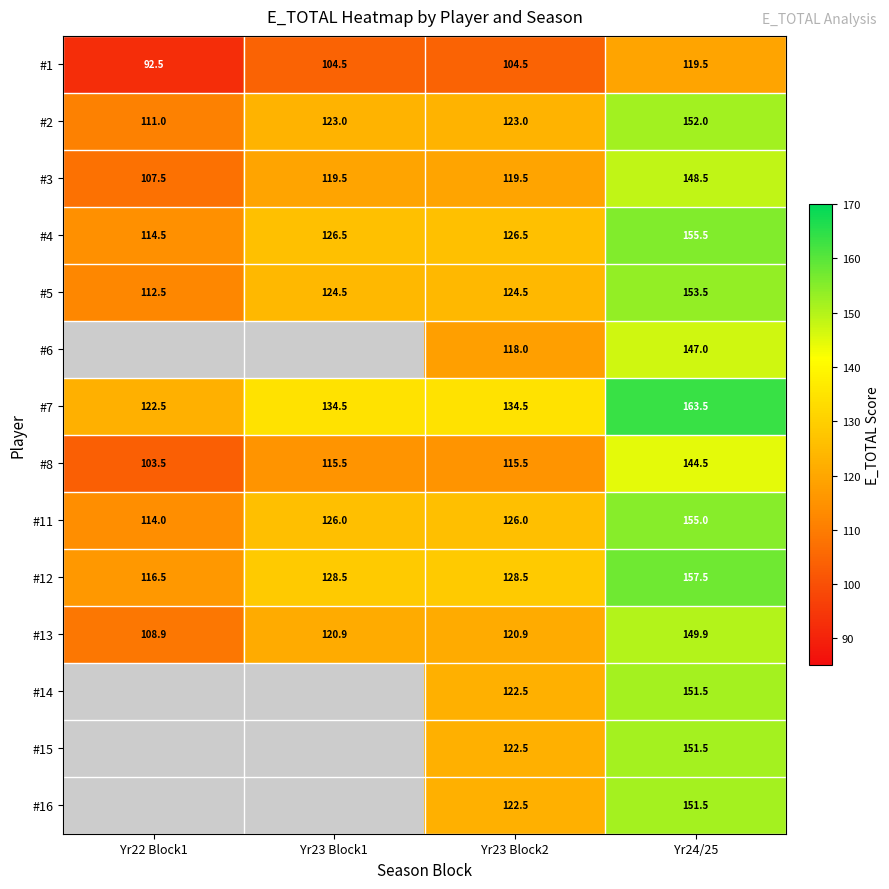

What is the difference between the highest and lowest values at Yr23 Block2?

30.0